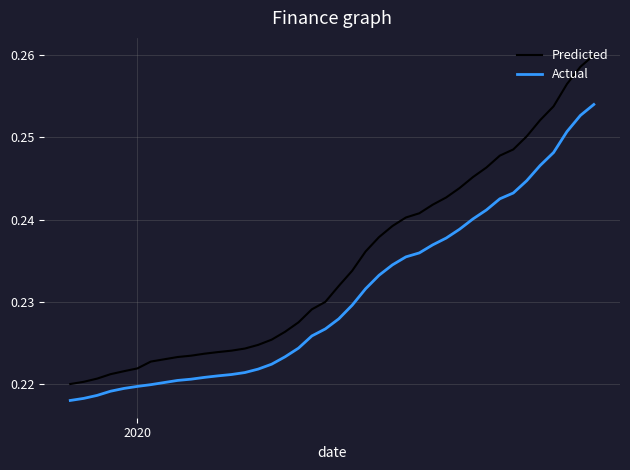

Which series has the largest range (max minus min)?

Predicted